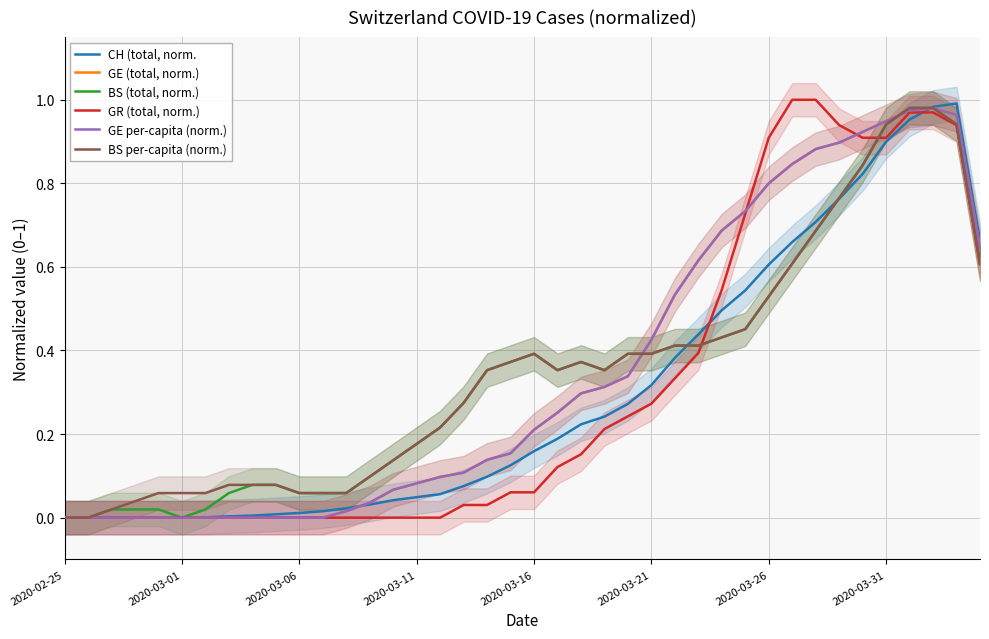

The BS per-capita (norm.) series shows 0.4 at 2020-03-21. True or false?

True